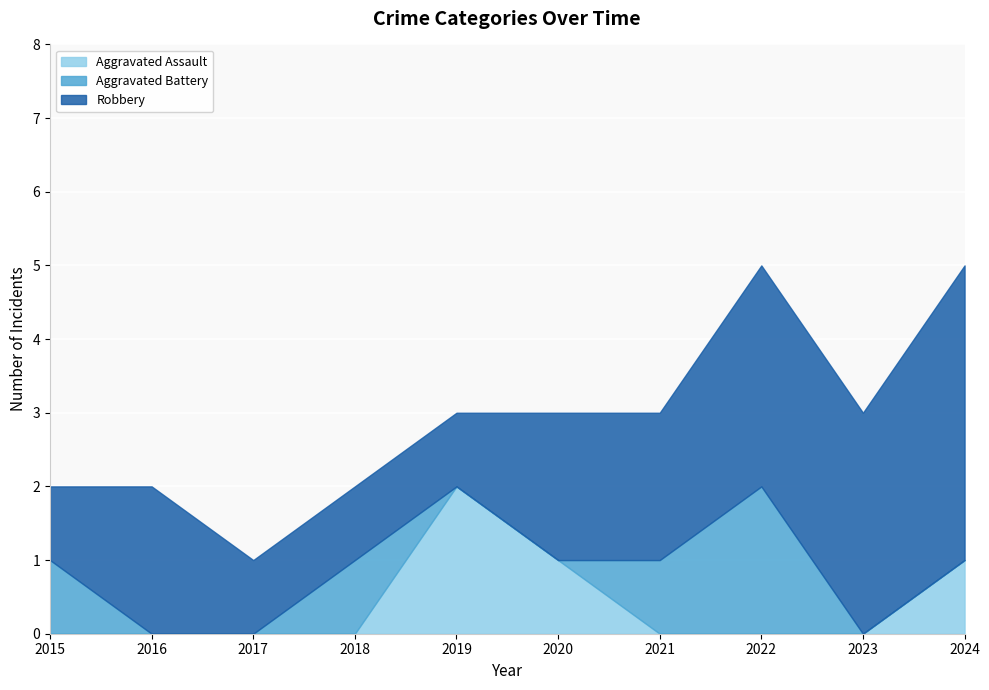

At which category does Aggravated Assault reach its first local peak?

2019